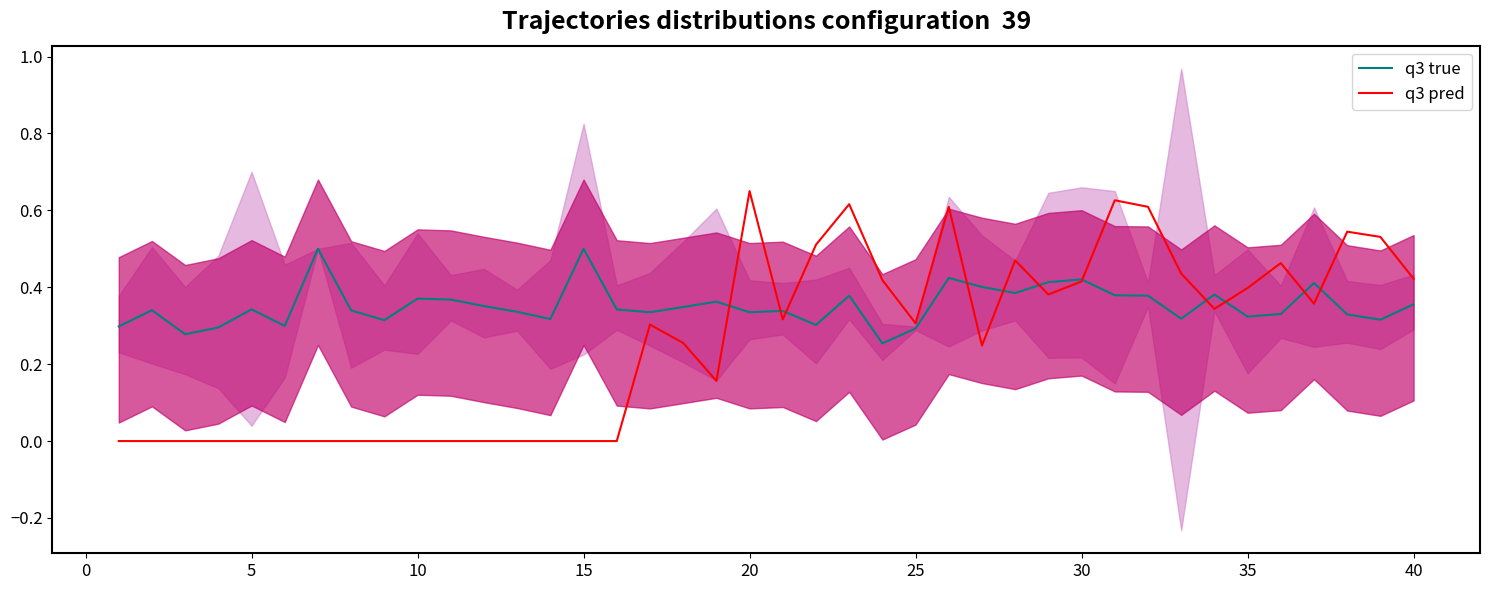

Count the q3 true values in the range 0 to 1.

40